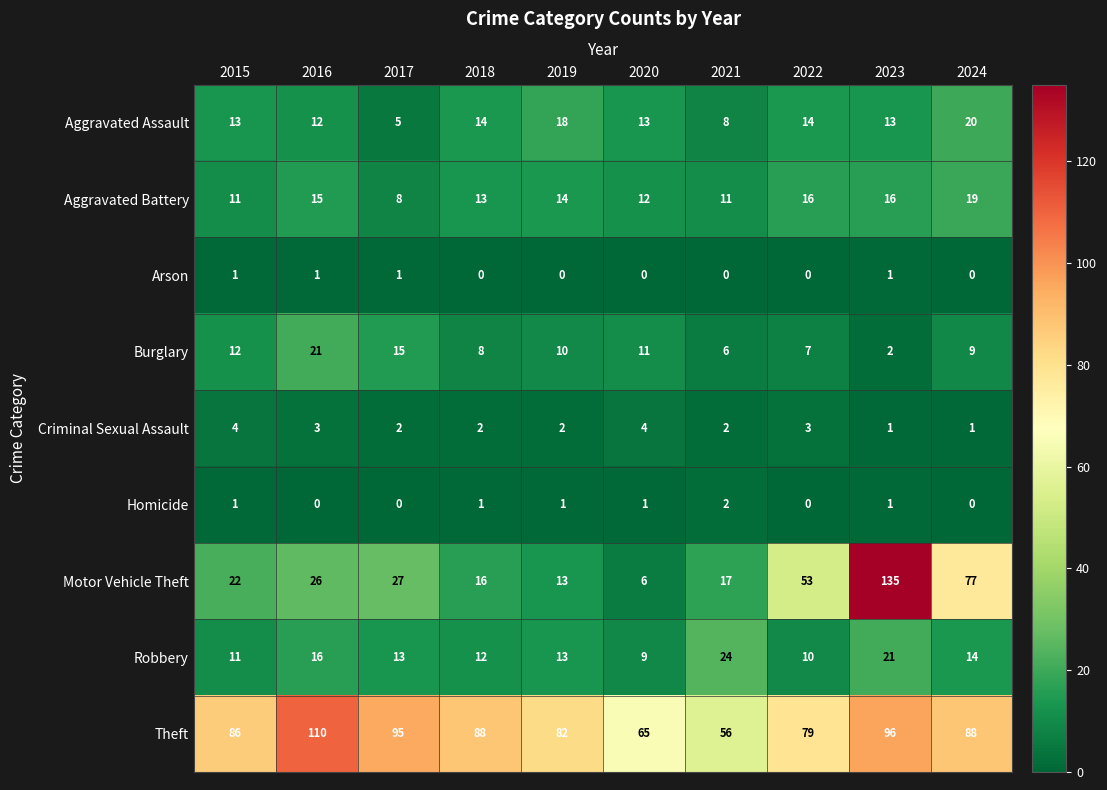

What is the spread (max minus min) of values at 2019?

82